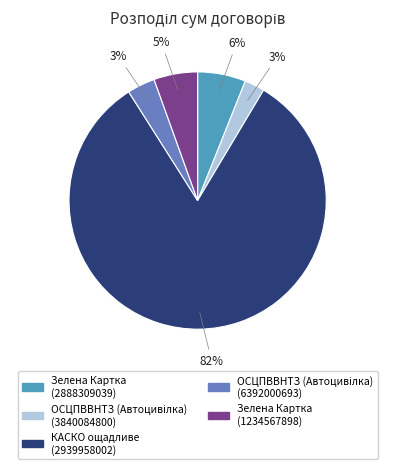

To the nearest percent, what is the average slice percentage?

20%